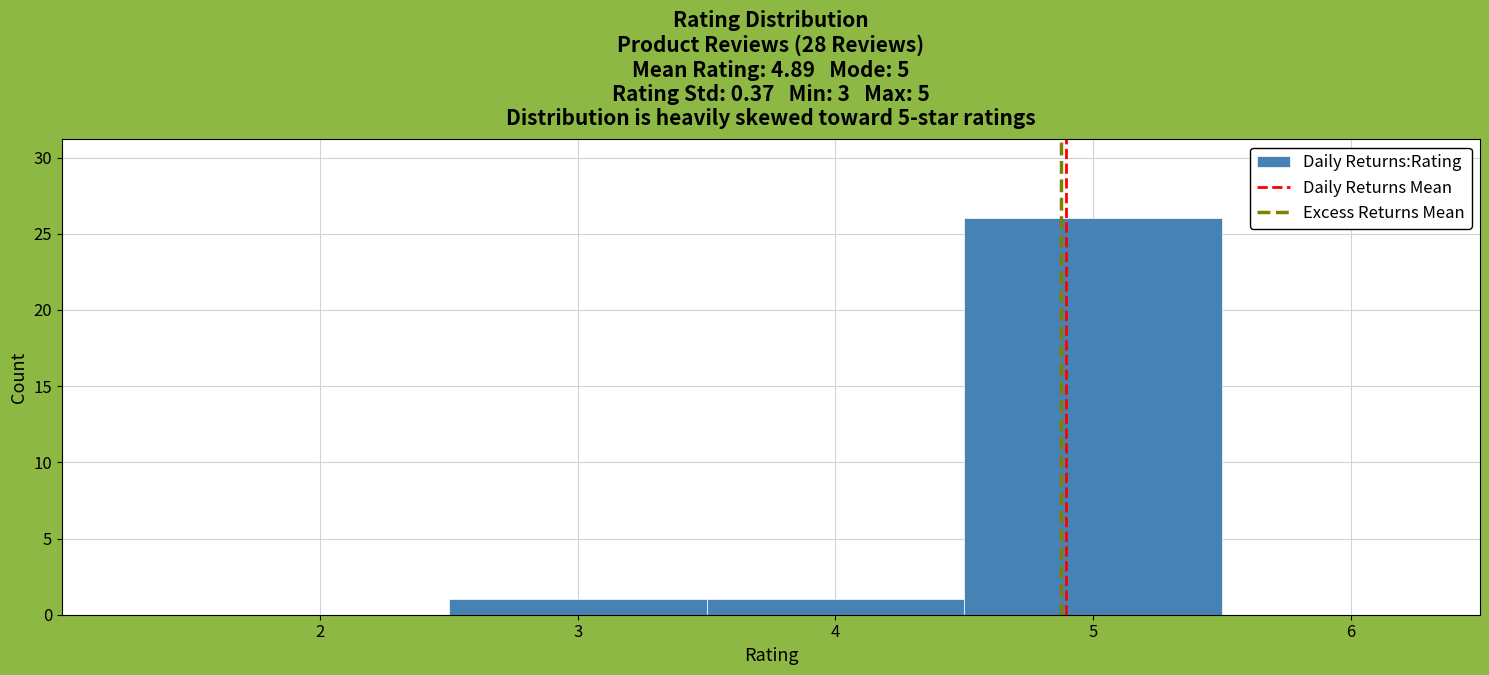

What is the height of the bar covering 3.5 to 4.5 on the x-axis? The values are not printed on the chart, so give them approximately, as read against the axis.

1